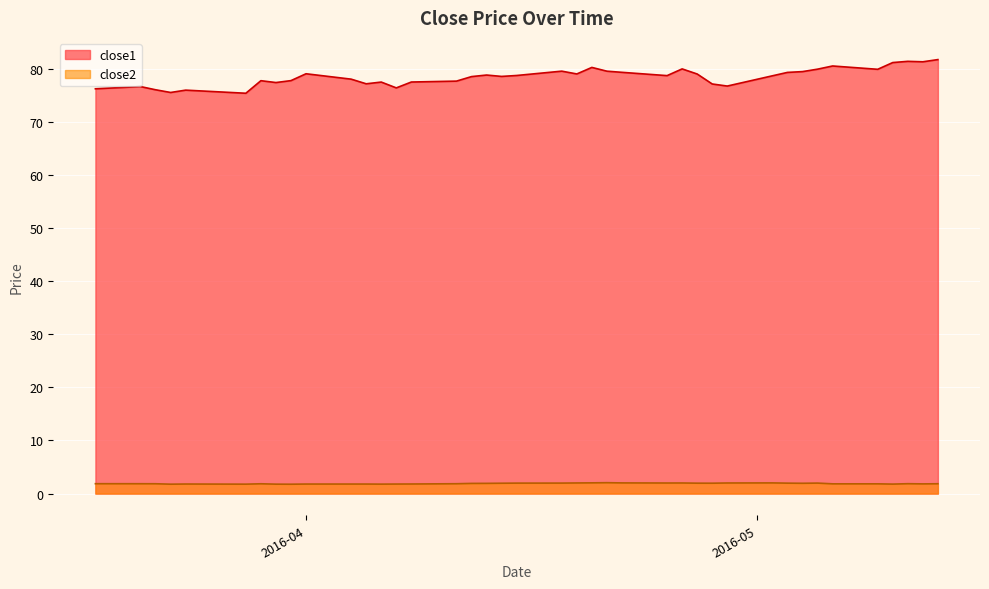

Which category has the highest value across all series?

2016-05-13